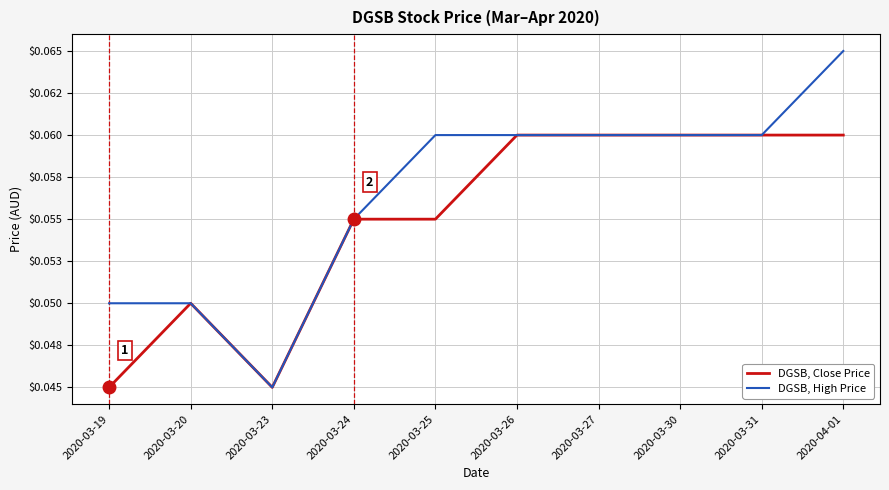

What are all the series names shown in the legend?

DGSB, Close Price, DGSB, High Price